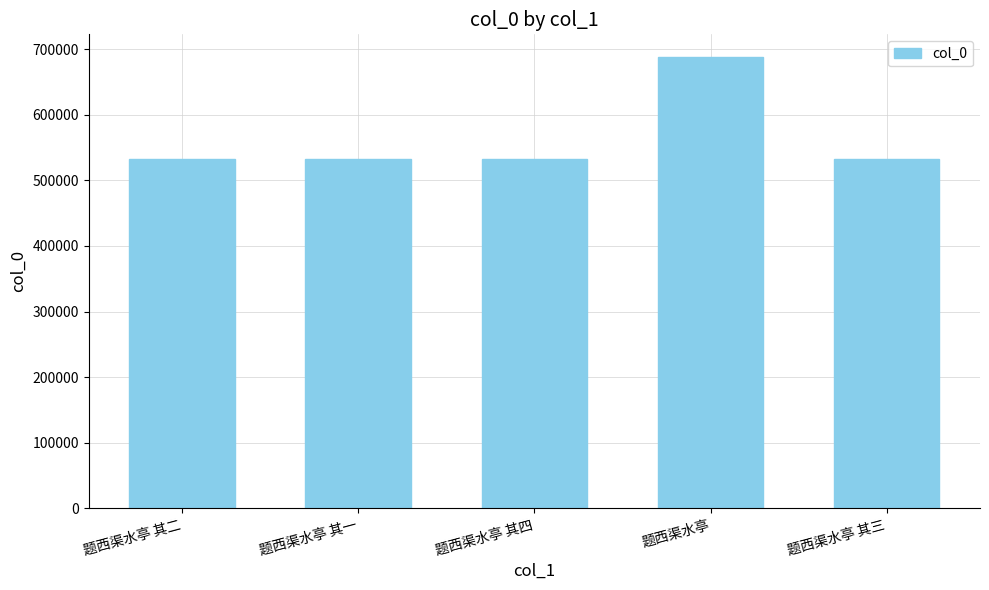

What is the minimum value shown in the chart?

532475